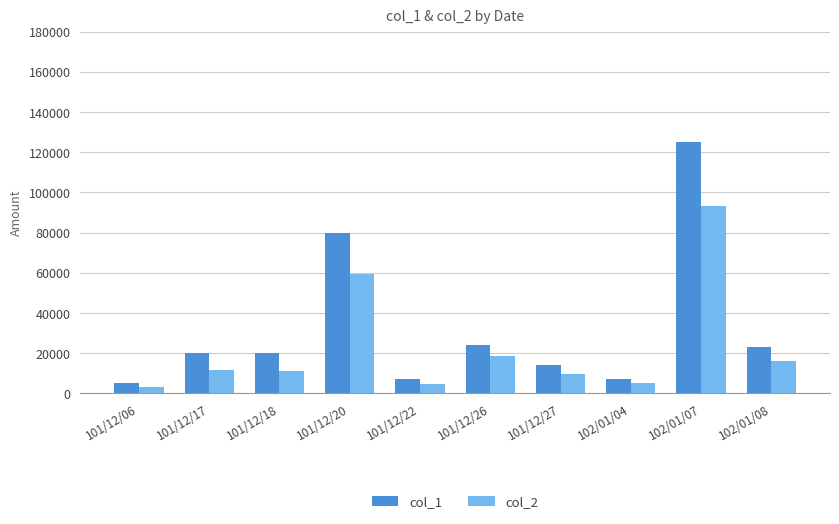

What is the difference between the col_2 values at 101/12/27 and 101/12/06?

6360